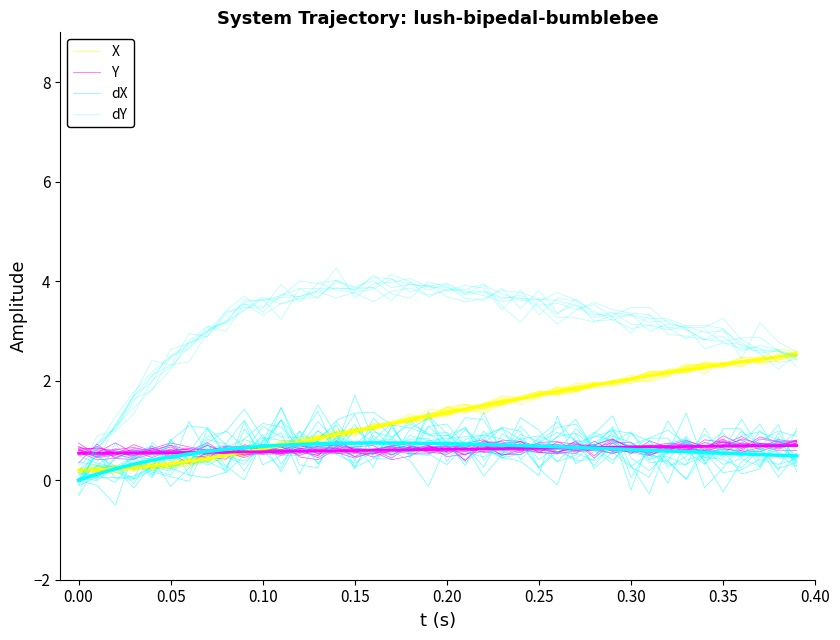

What is the label of the 7th point from the left?

0.25